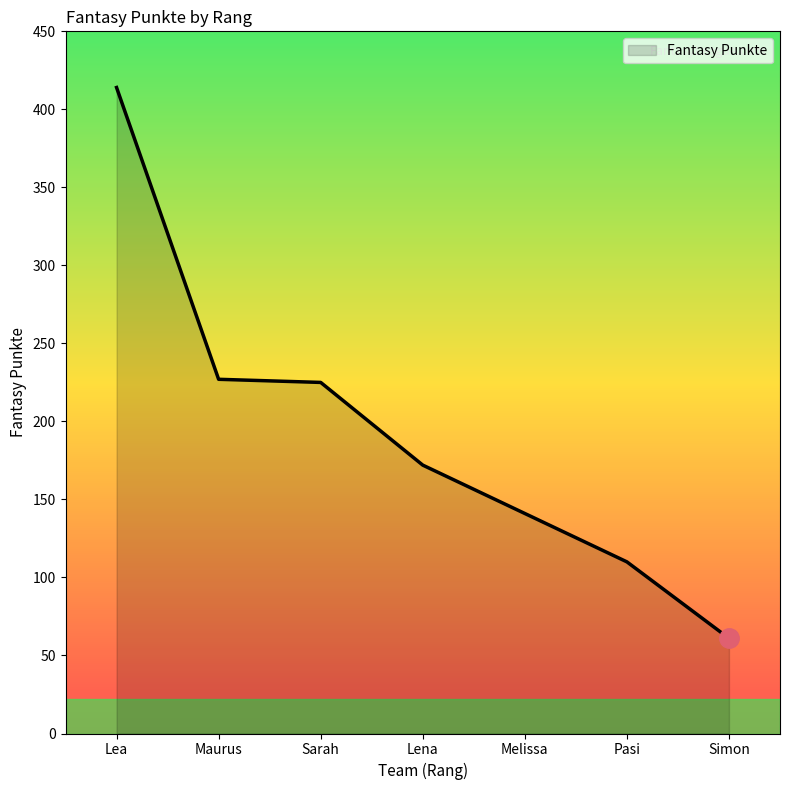

What is the average value?

193